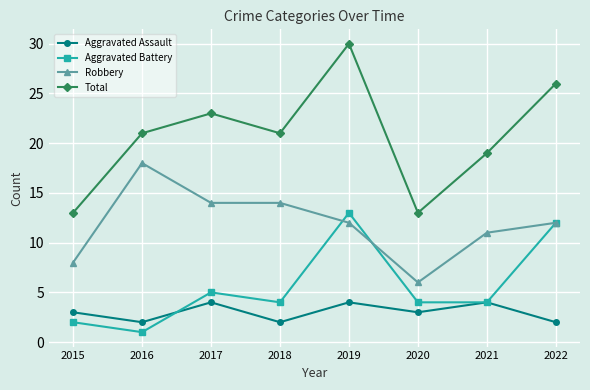

True or false: Aggravated Assault and Robbery cross at least once.

False